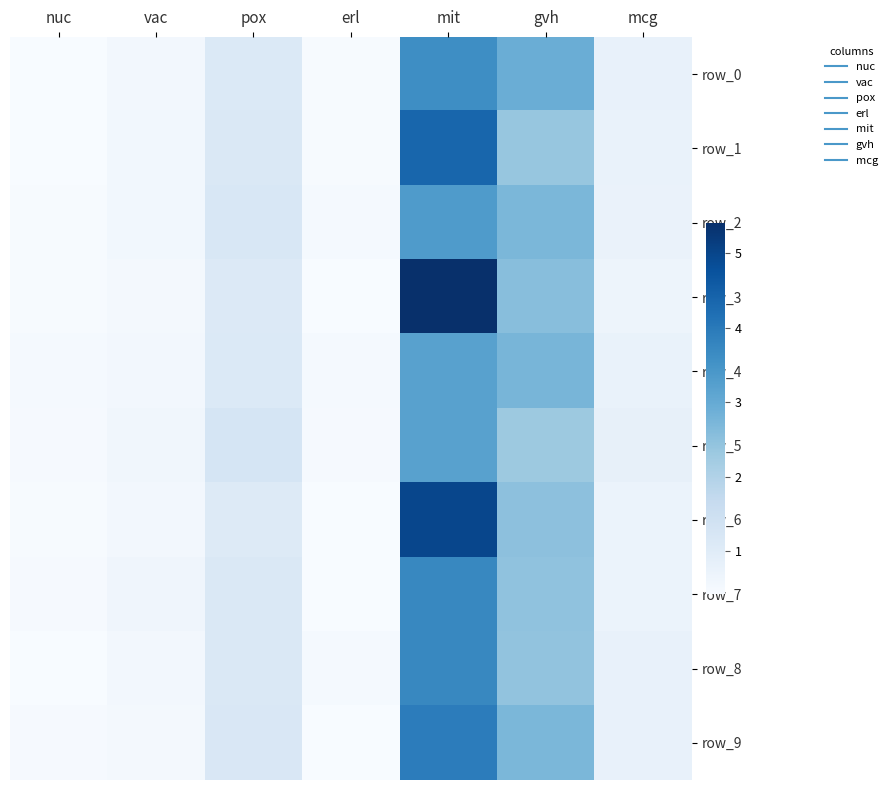

Is it true that row_2 equals 1.6 at mit?

False